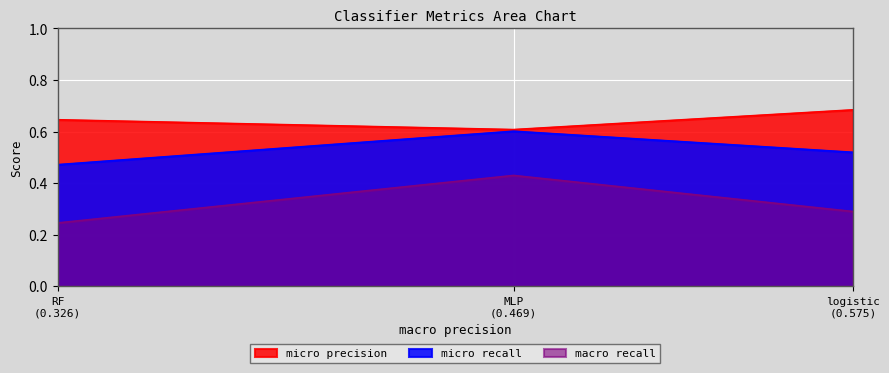

What are all the series names shown in the legend?

micro precision, micro recall, macro recall